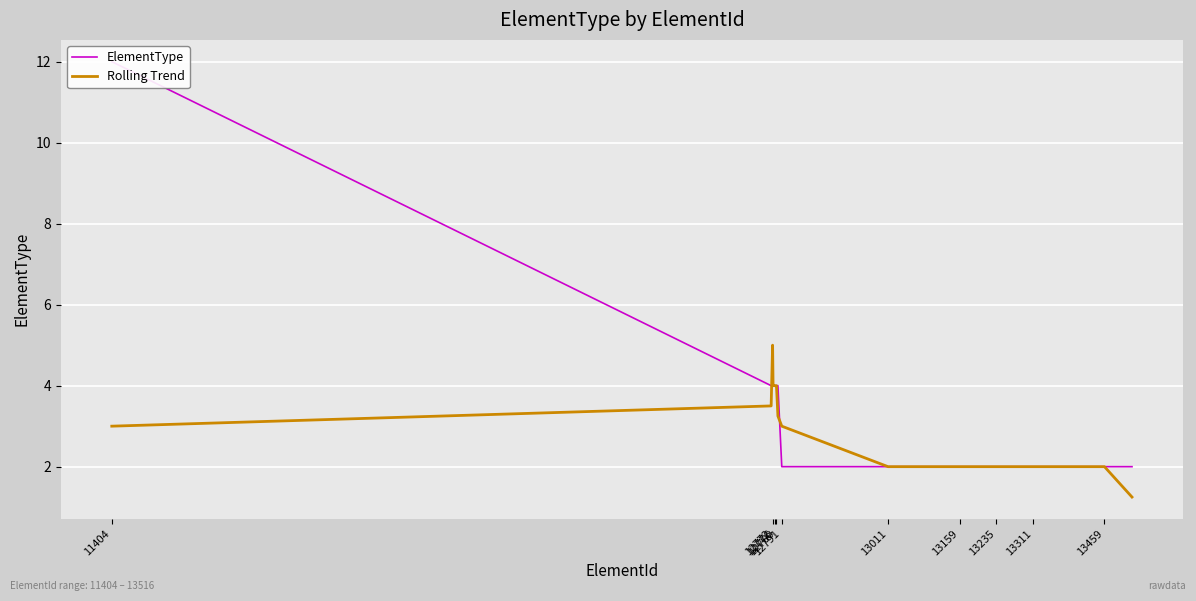

What is the maximum value for Rolling Trend?

5.0